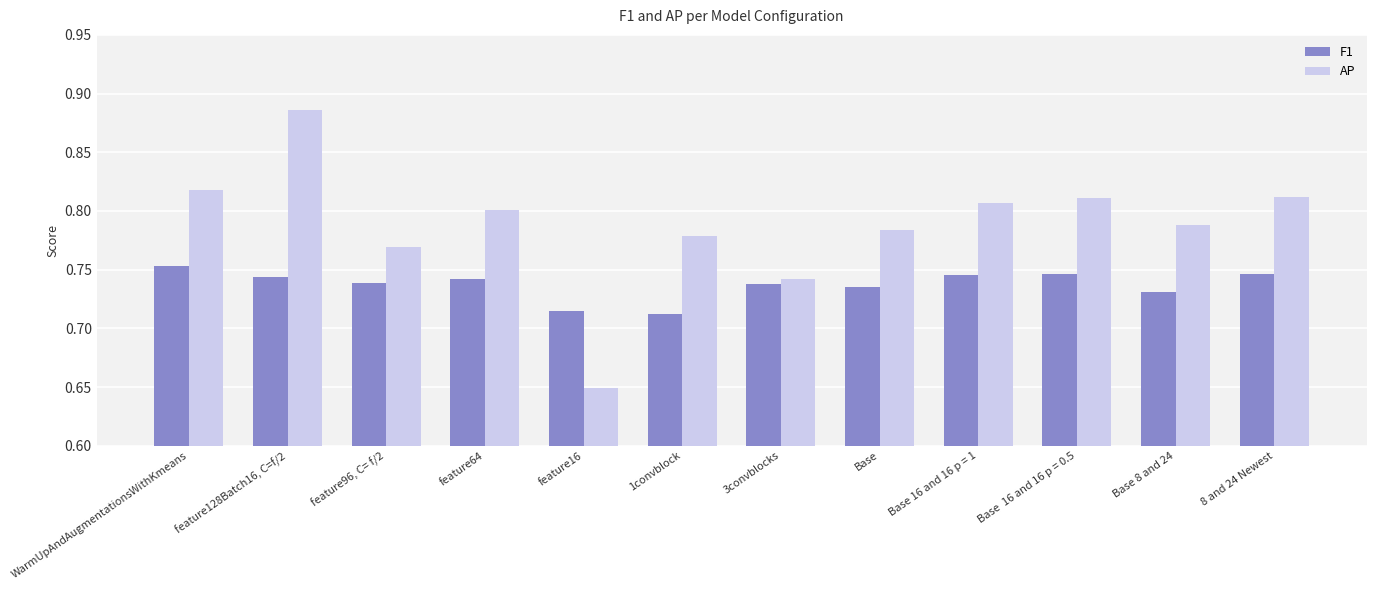

Does the chart contain any negative values?

No